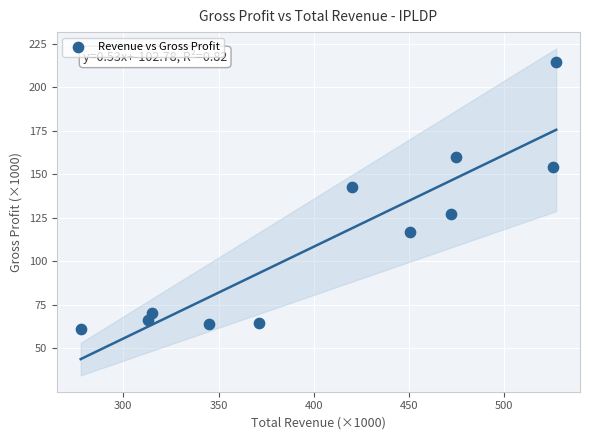

What Y value in the scatter plot is closest to 137?

142.6